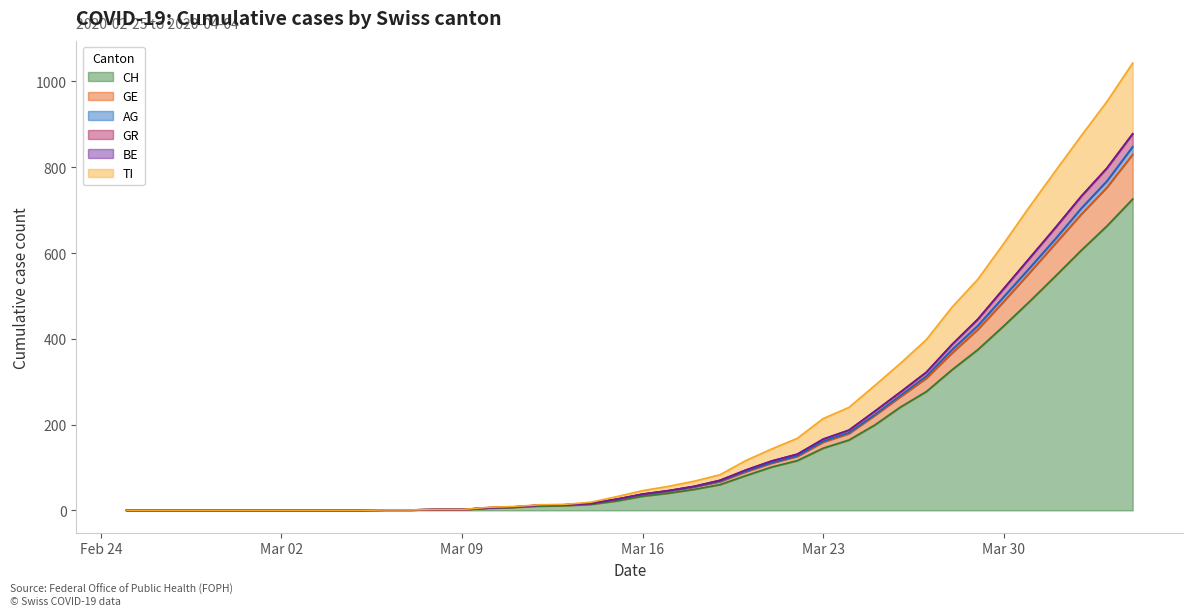

At which category is the sum across all series the highest?

2020-04-04